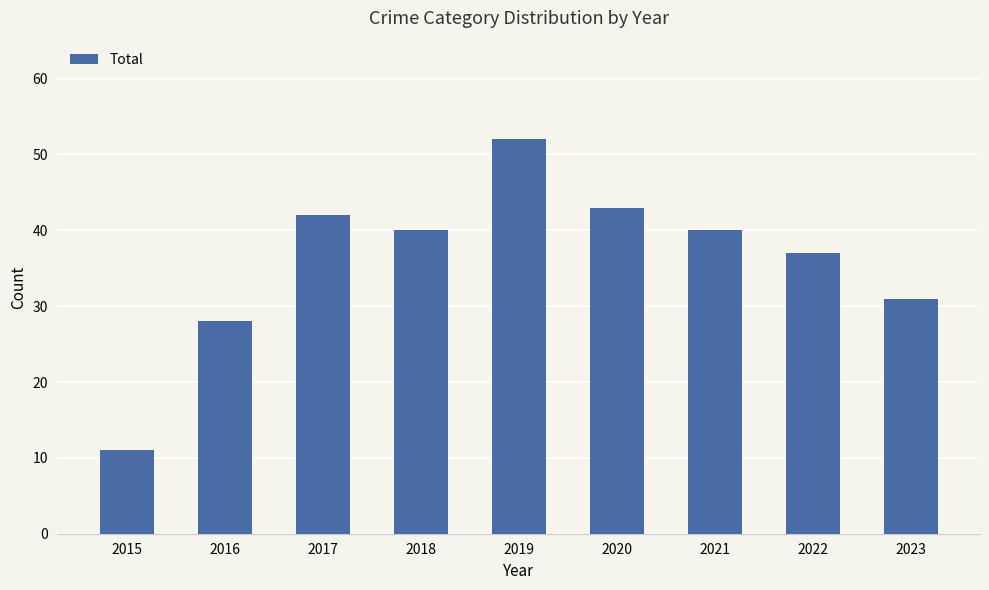

Reading left to right, extract all data points from this chart.

2015=11	2016=28	2017=42	2018=40	2019=52	2020=43	2021=40	2022=37	2023=31